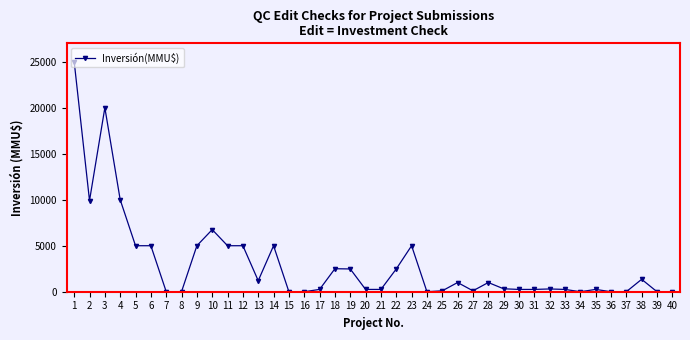

How many data points are less than 319?

20